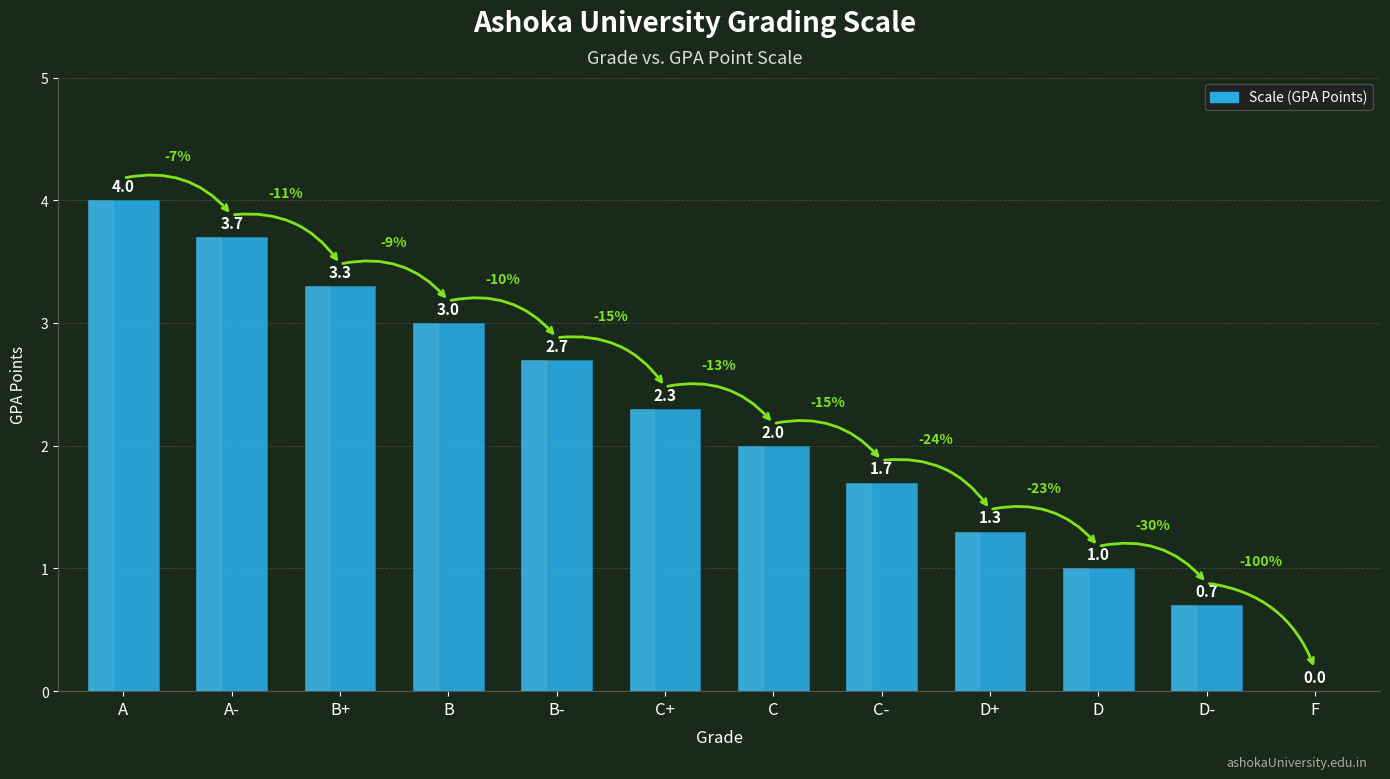

Reading left to right, transcribe all the data shown in this chart.

4.0	3.7	3.3	3.0	2.7	2.3	2.0	1.7	1.3	1.0	0.7	0.0